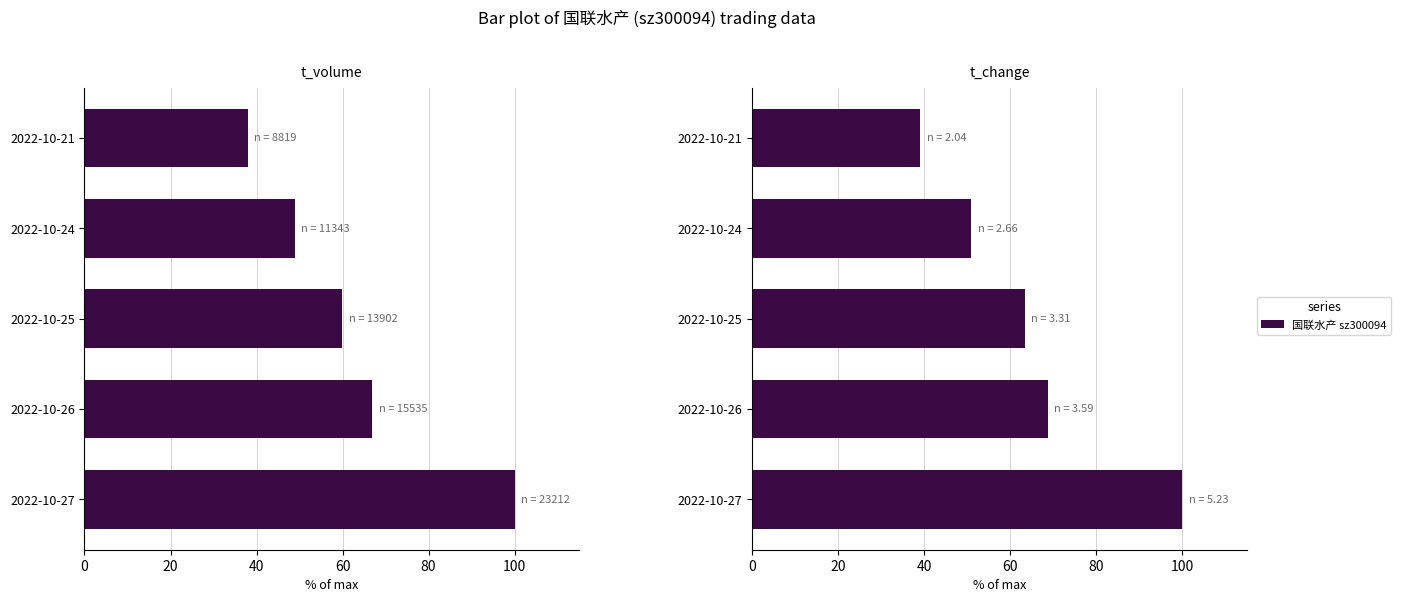

What is the greatest value displayed?

100.0